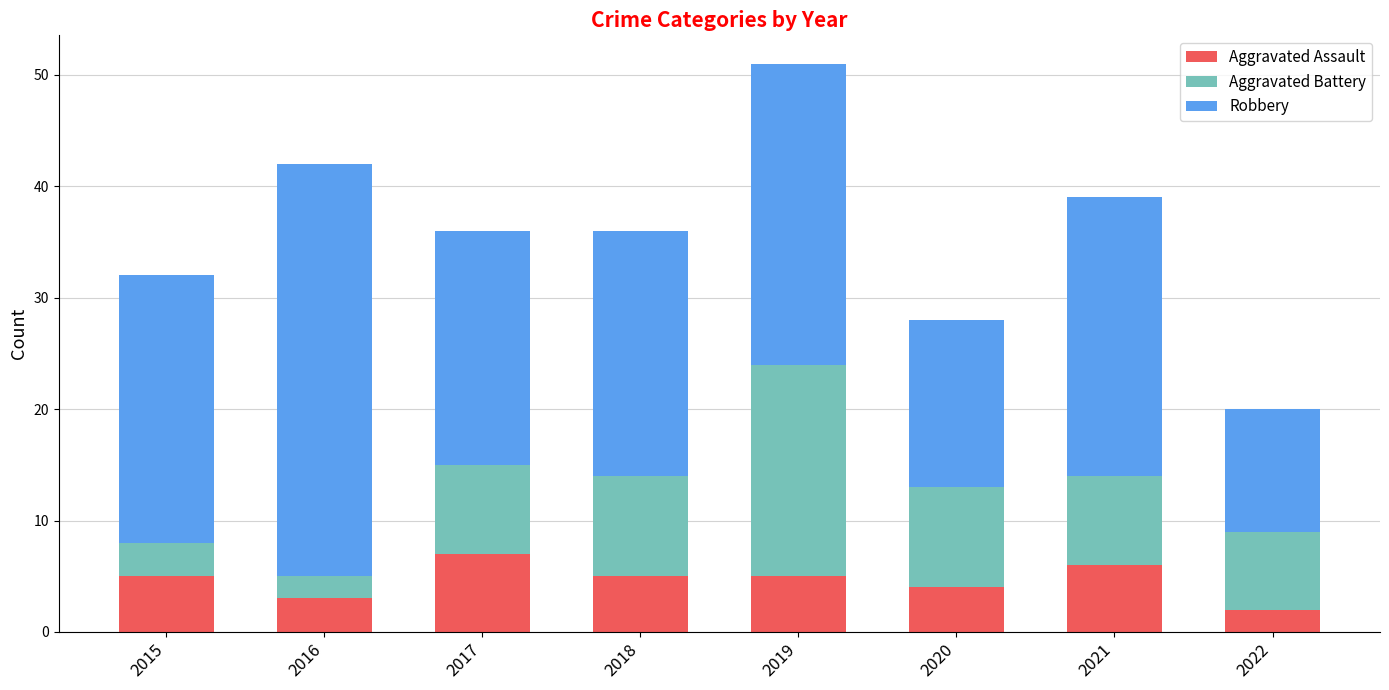

The Aggravated Assault series shows 3 at 2015. True or false?

False